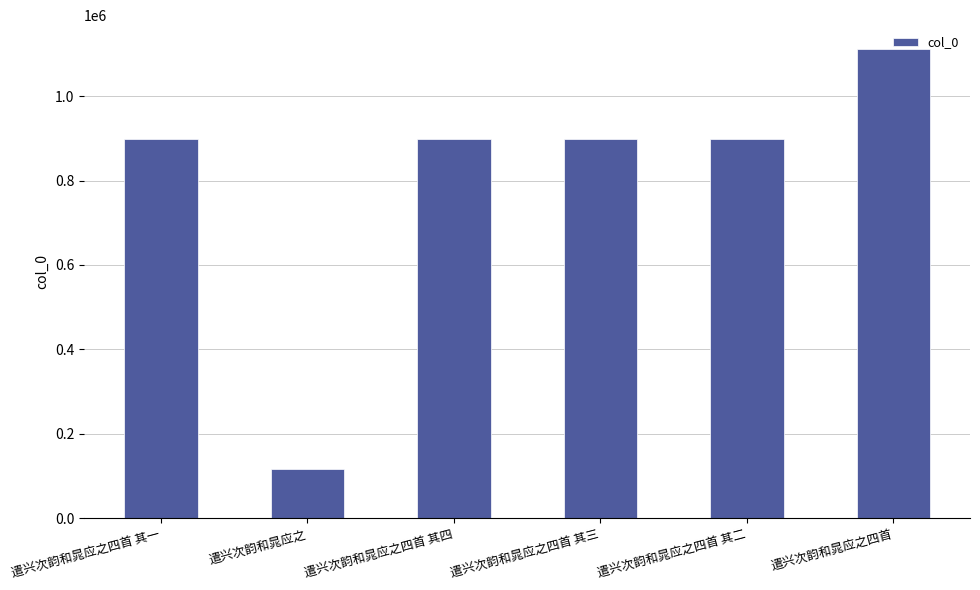

What is the sum of the values at 遣兴次韵和晁应之四首 其四 and 遣兴次韵和晁应之四首 其一?

1794679